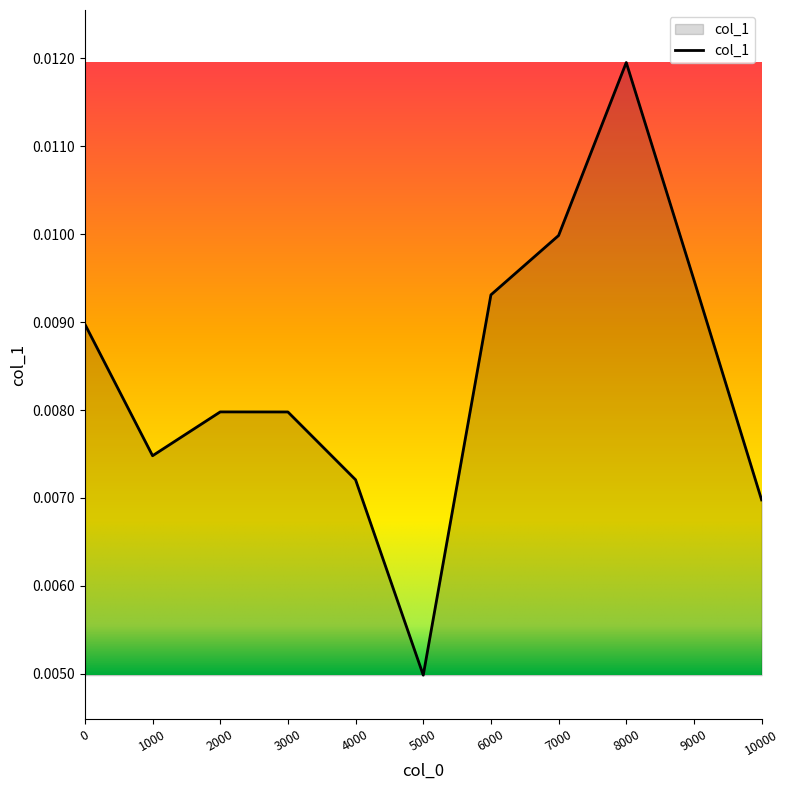

Does the chart display data point markers on the line(s)?

No